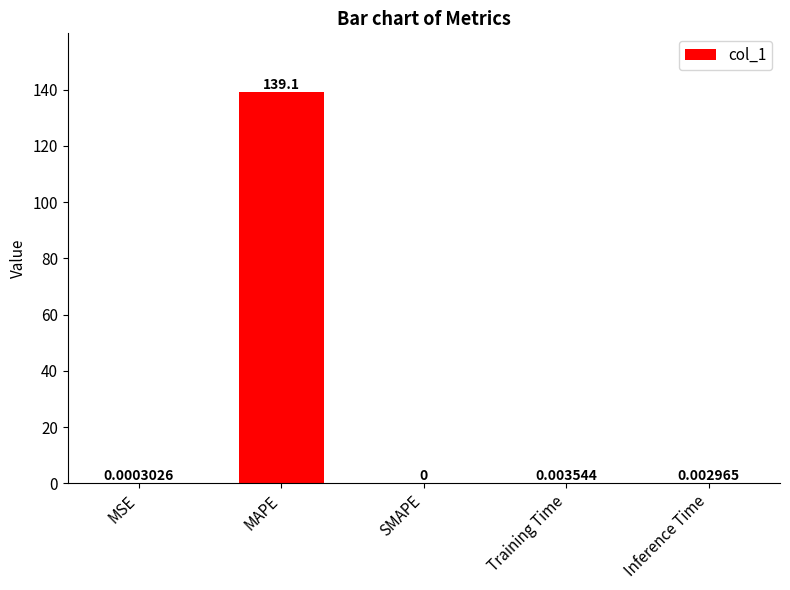

Is it true that the value at MAPE is 201.9?

False